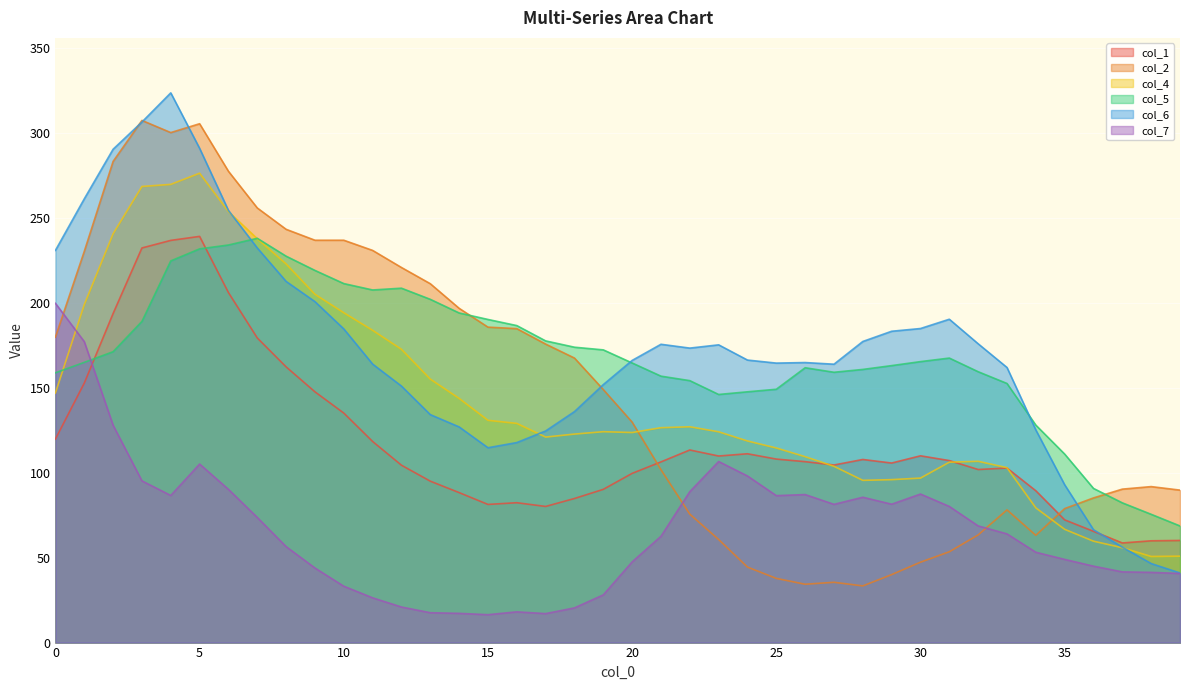

Which has a higher value, 19 or 25?

25